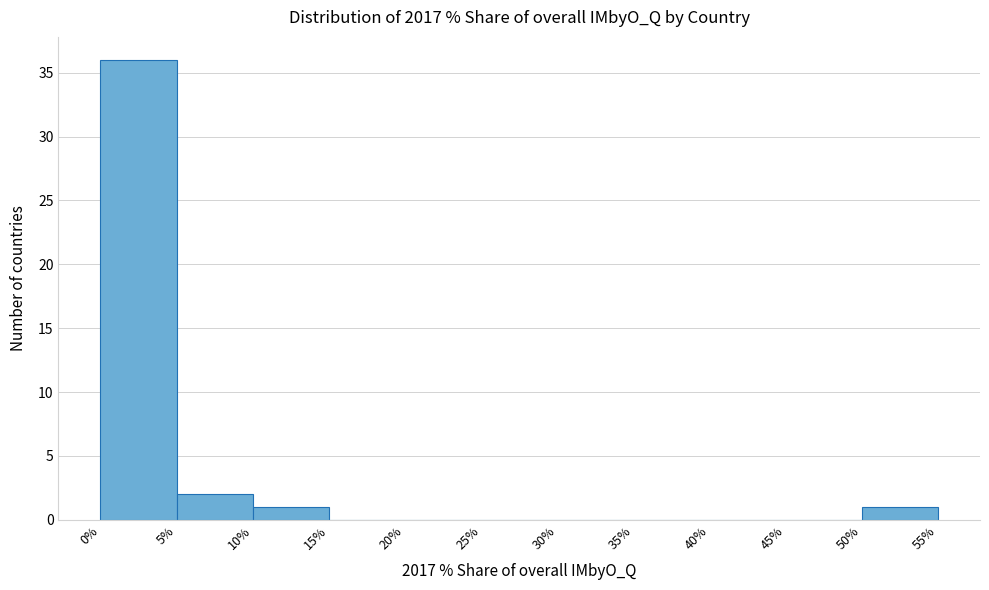

What is the height of the bar covering 5% to 10% on the x-axis? The values are not printed on the chart, so give them approximately, as read against the axis.

2